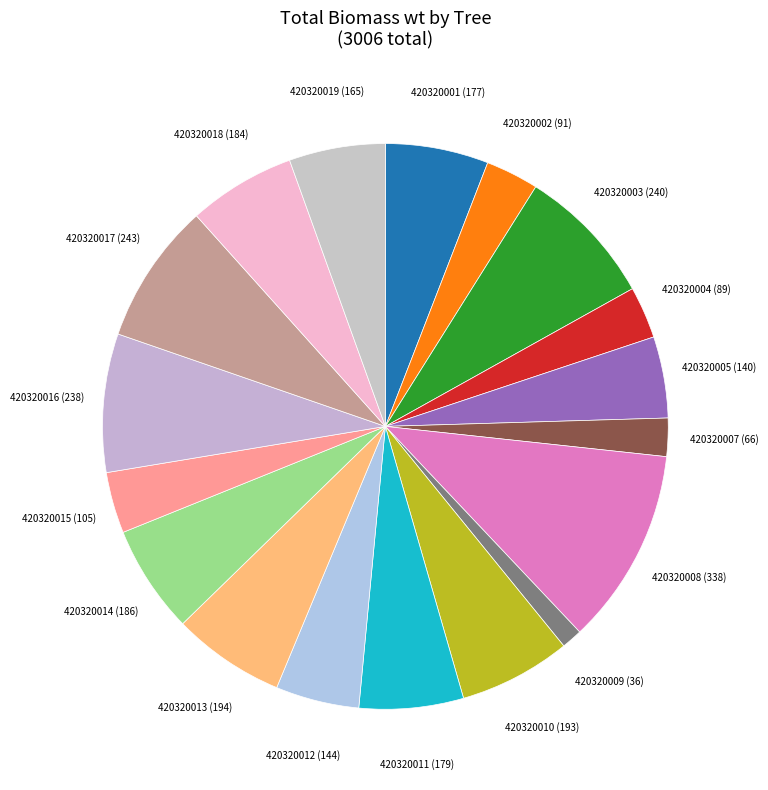

How many segments does this pie chart have?

18